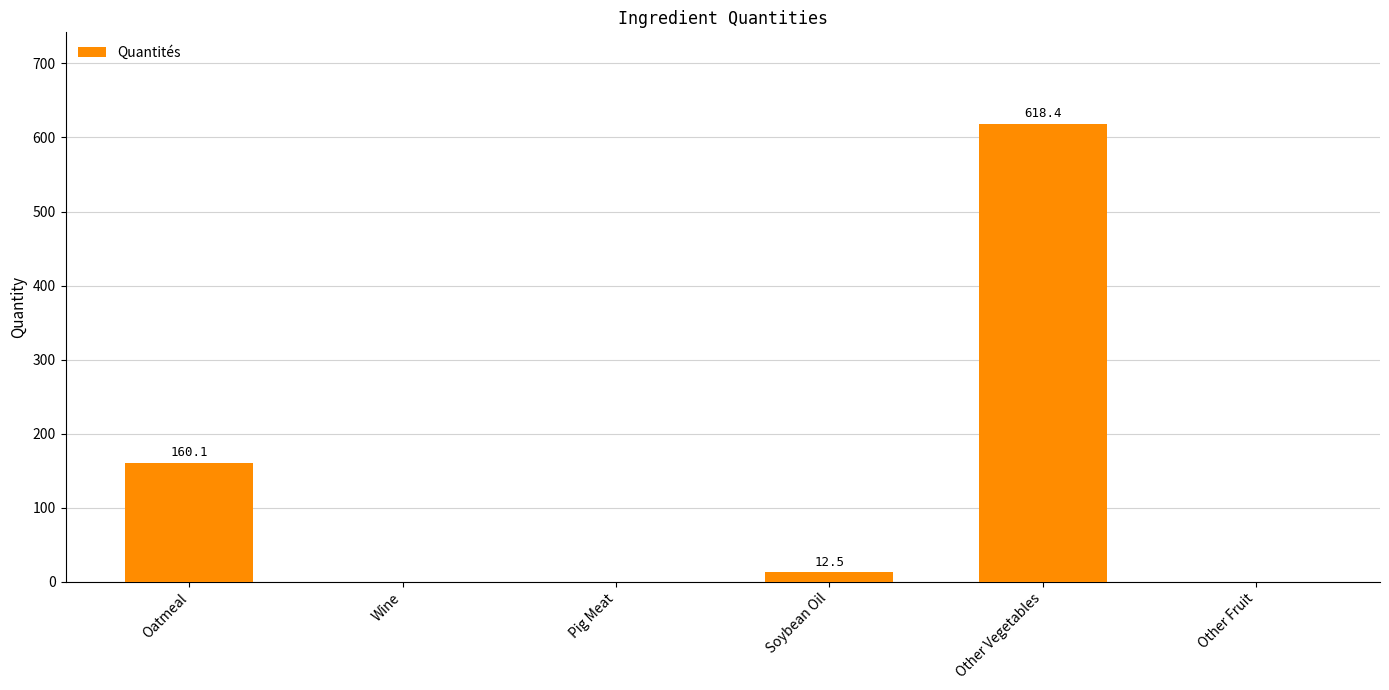

At which category does the chart reach its peak across all series?

Other Vegetables